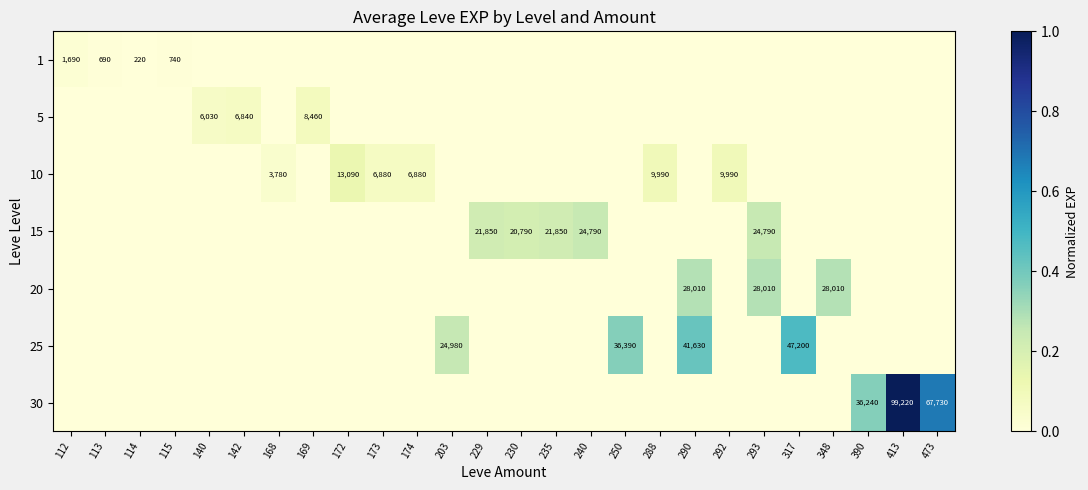

Is it true that 5 equals 0.1 at 142?

False